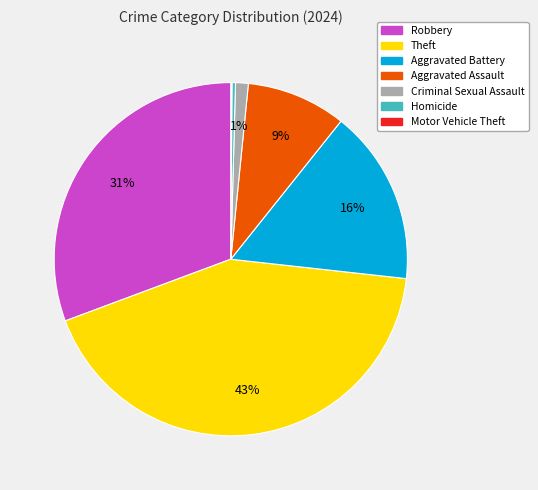

Does any single category account for the majority?

No